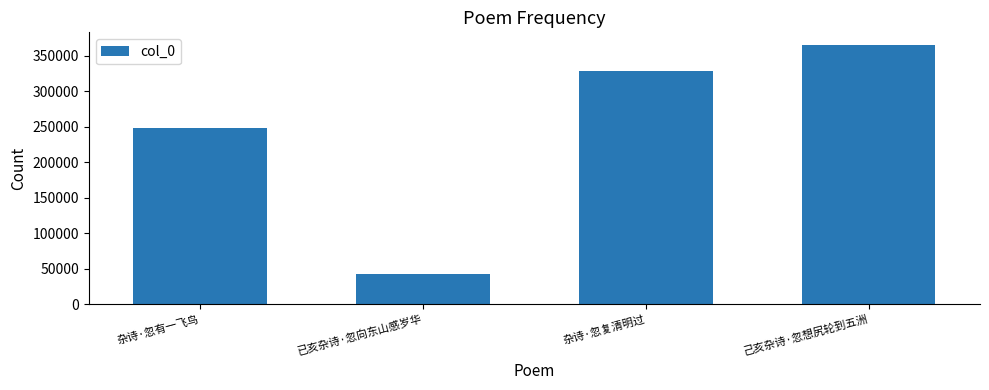

Rank the categories by value from highest to lowest.

己亥杂诗·忽想尻轮到五洲, 杂诗·忽复清明过, 杂诗·忽有一飞鸟, 已亥杂诗·忽向东山感岁华